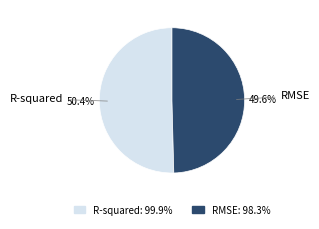

Which slice is the smallest?

RMSE